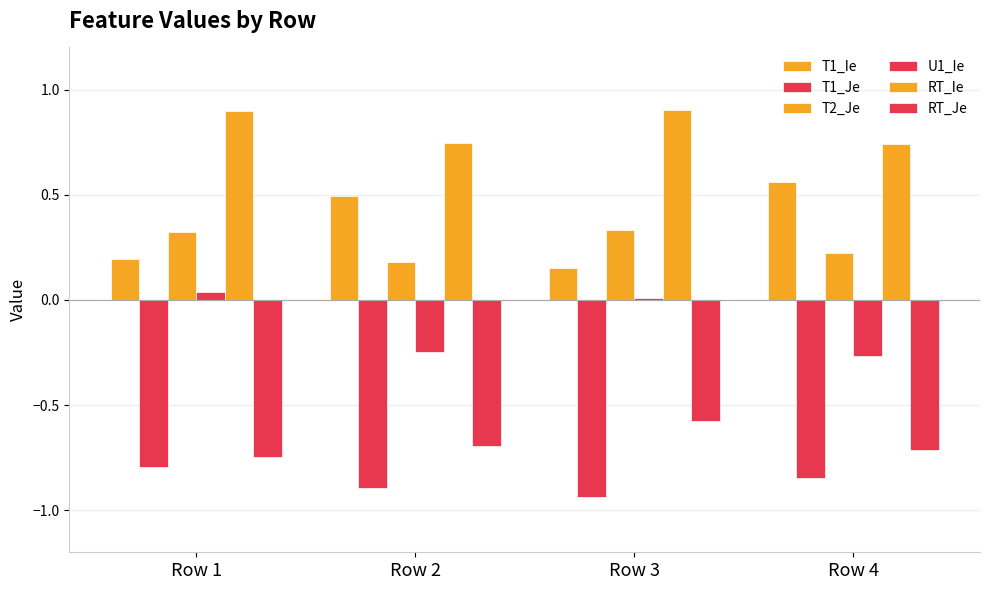

How many distinct data groups are displayed?

6